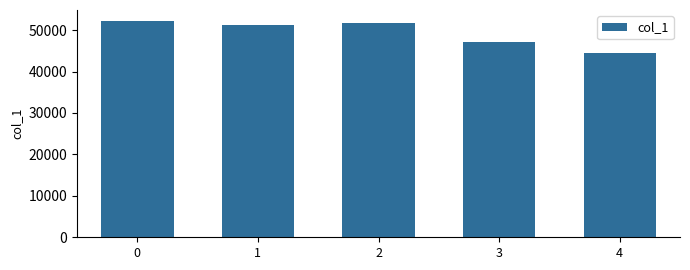

Approximately how many times larger is the value at 2 compared to 1?

1.0